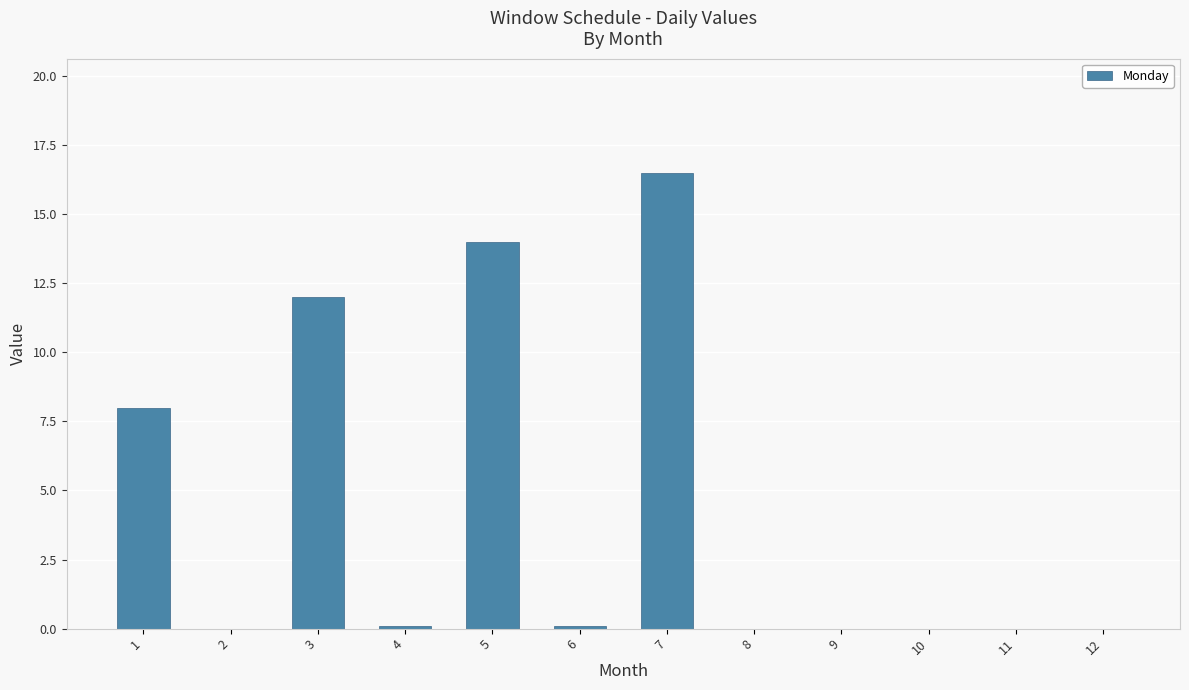

Are the bars horizontal?

No